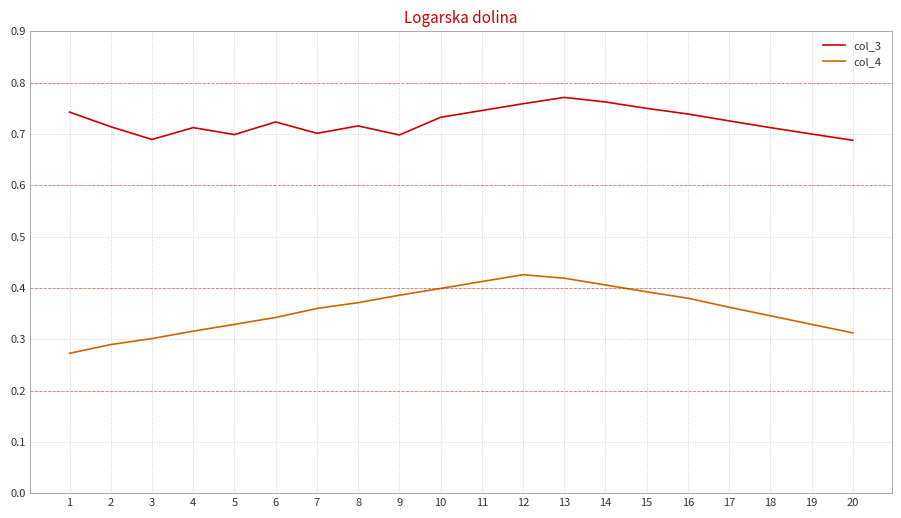

Rank the series at 3 from lowest to highest value.

col_4, col_3